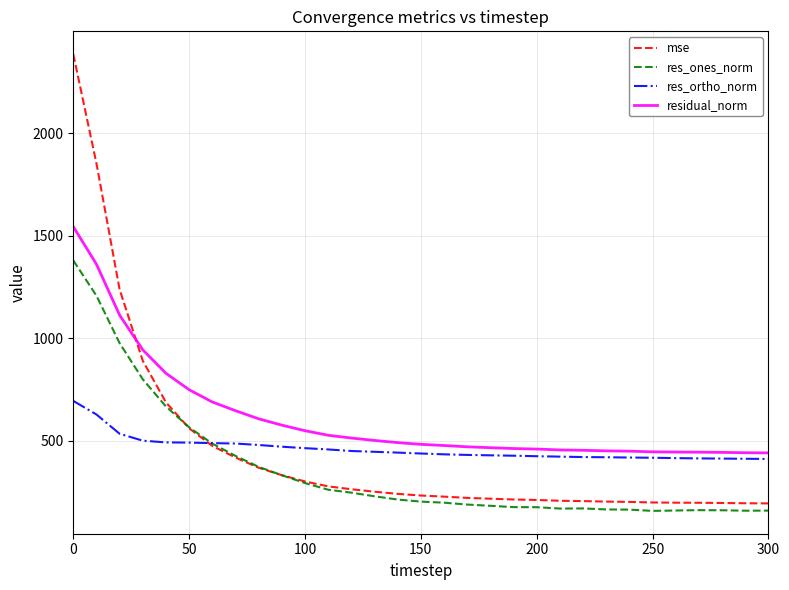

True or false: res_ones_norm and residual_norm intersect in this chart.

False